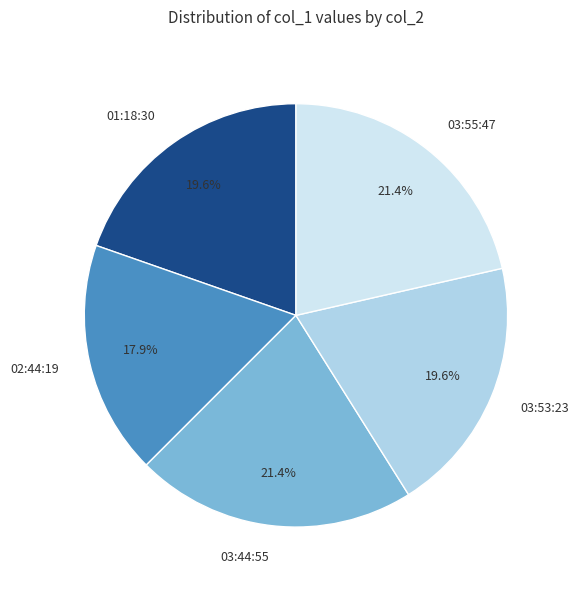

What percentage is NOT represented by 03:44:55?

78.6%